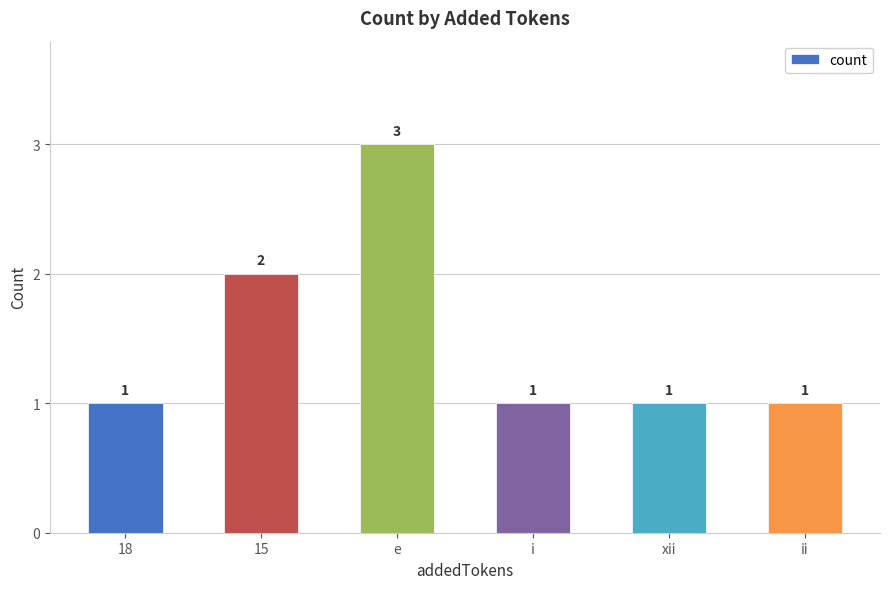

Reading left to right, extract all data points from this chart.

1	2	3	1	1	1